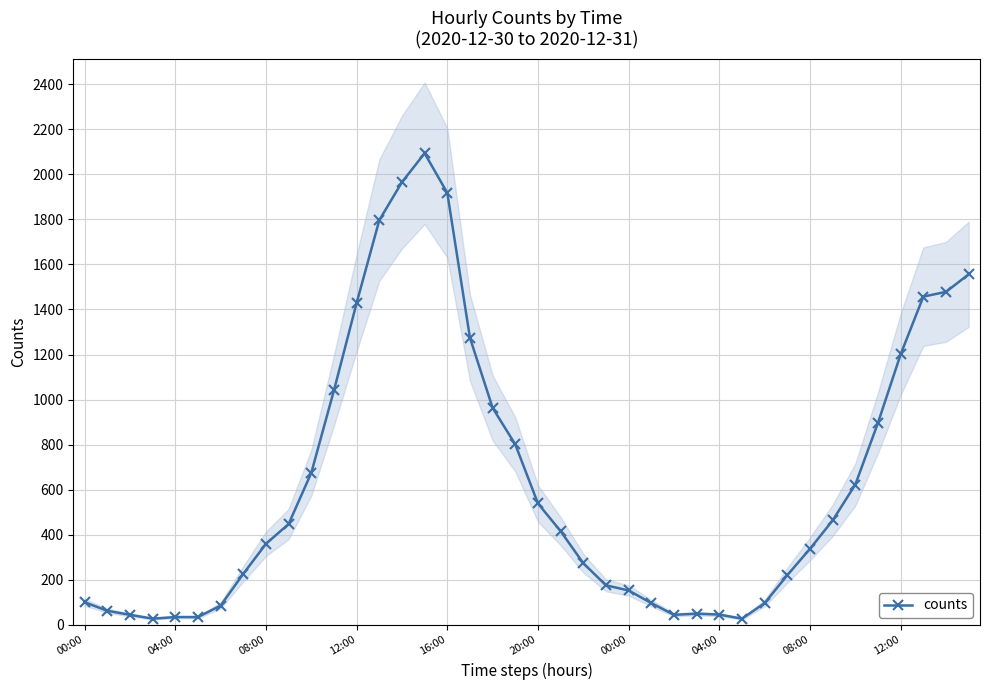

True or false: the data shows 21 at 20:00.

False